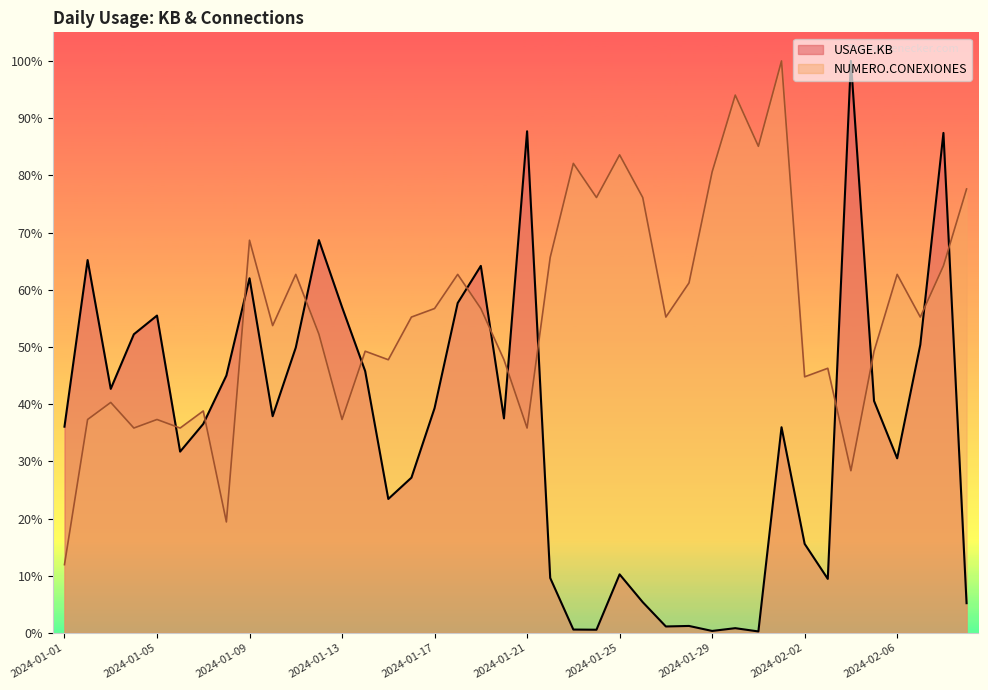

What is the label of the 39th point from the right?

2024-01-02